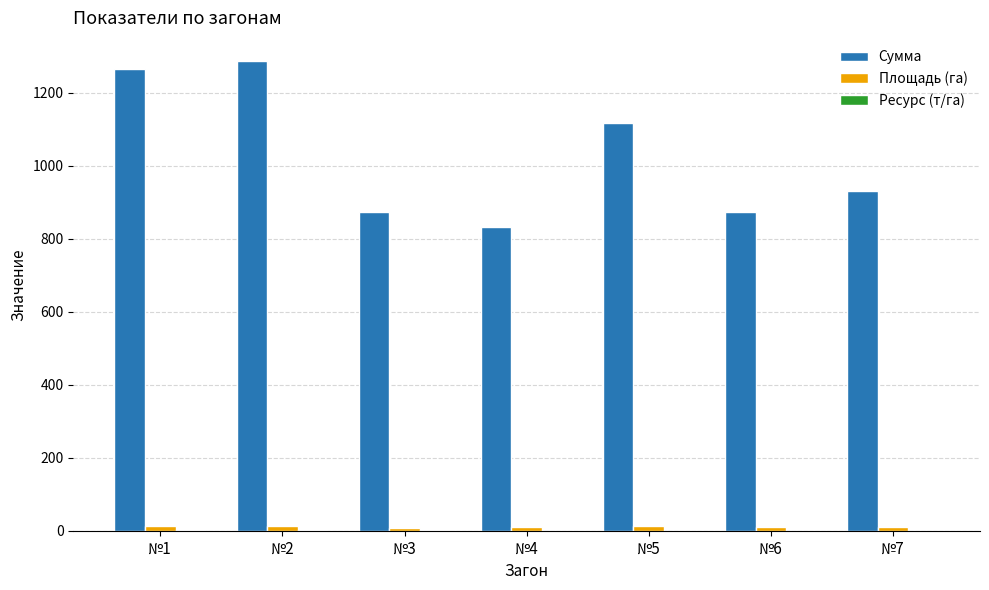

What is the maximum value shown in the chart?

1286.1